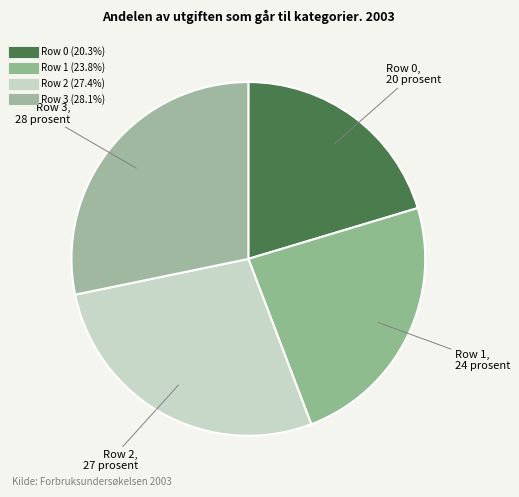

What is the total percentage of Row 2 and Row 3?

55.8%